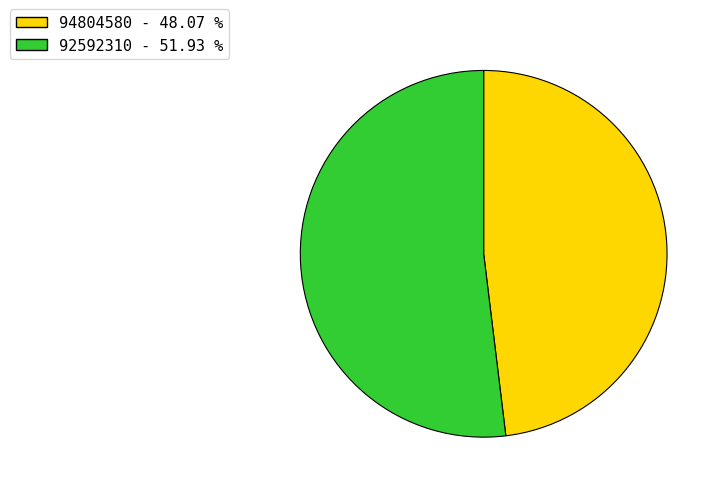

Do 94804580 - 48.07 % and 92592310 - 51.93 % together represent more than half of the pie?

Yes